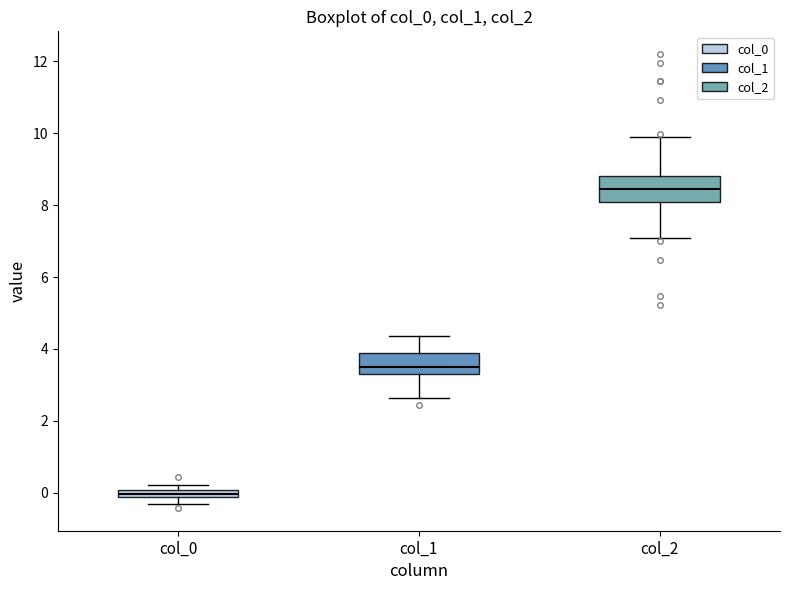

Which box has the highest median line?

col_2